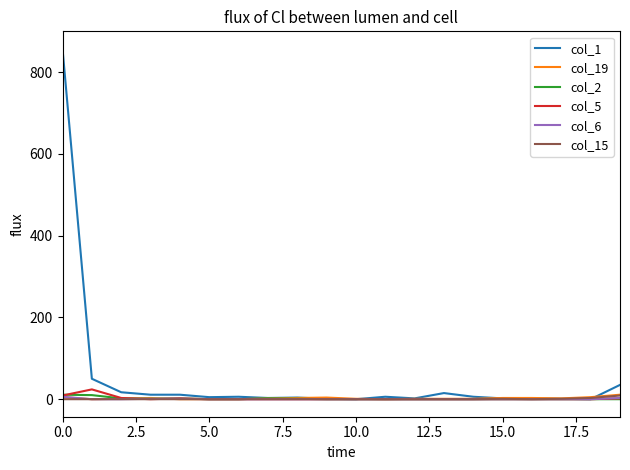

Does the chart display data point markers on the line(s)?

No